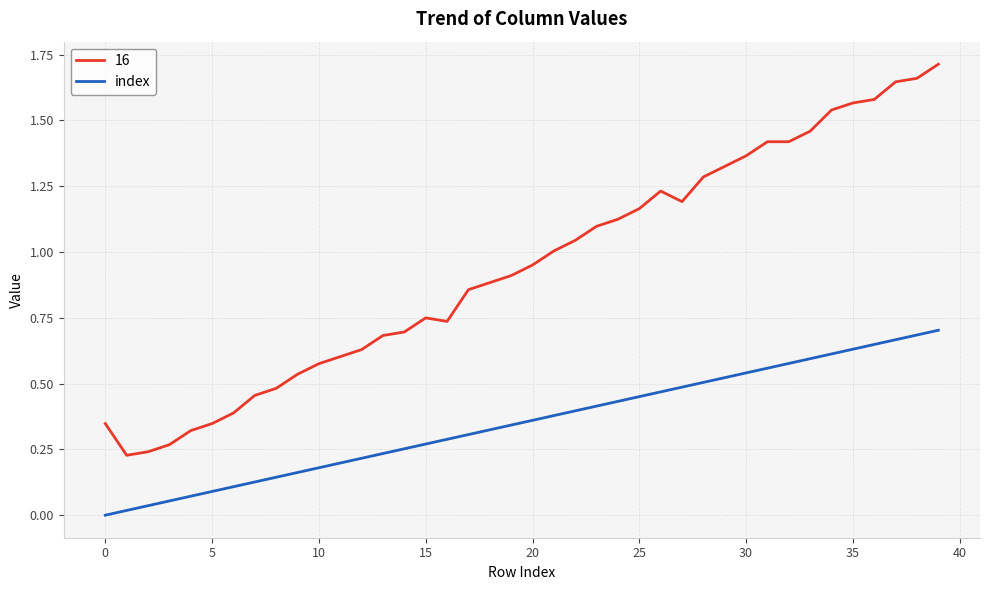

True or false: 16 and index intersect in this chart.

False